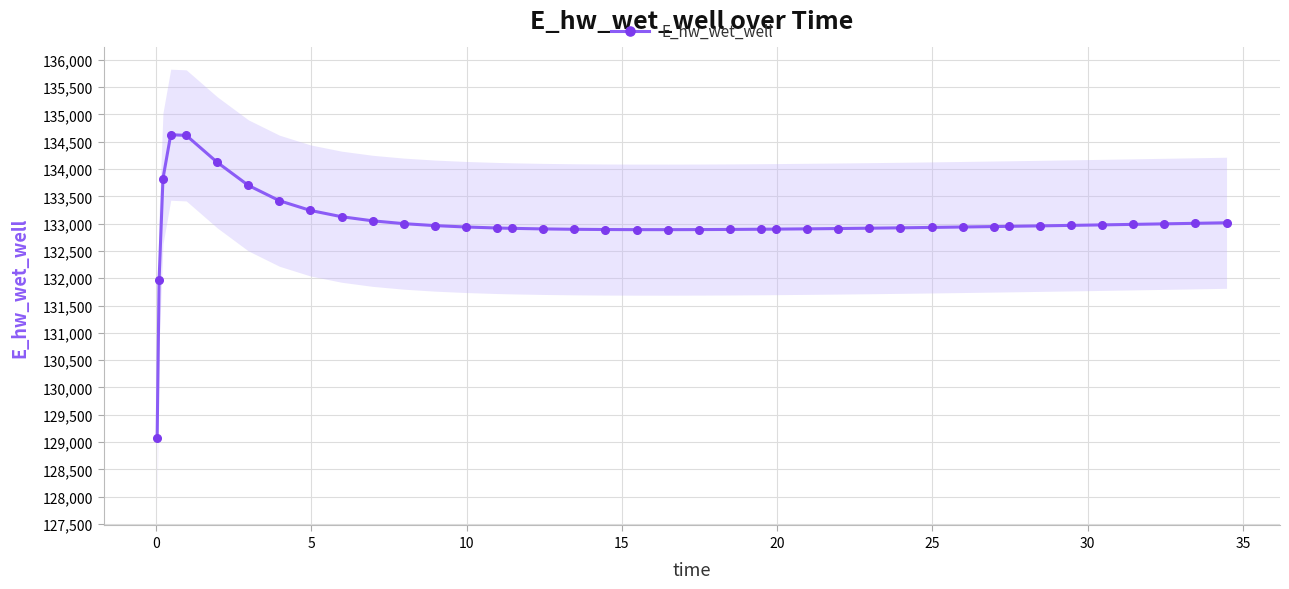

What is the difference between the second highest and second lowest values?

2645.3